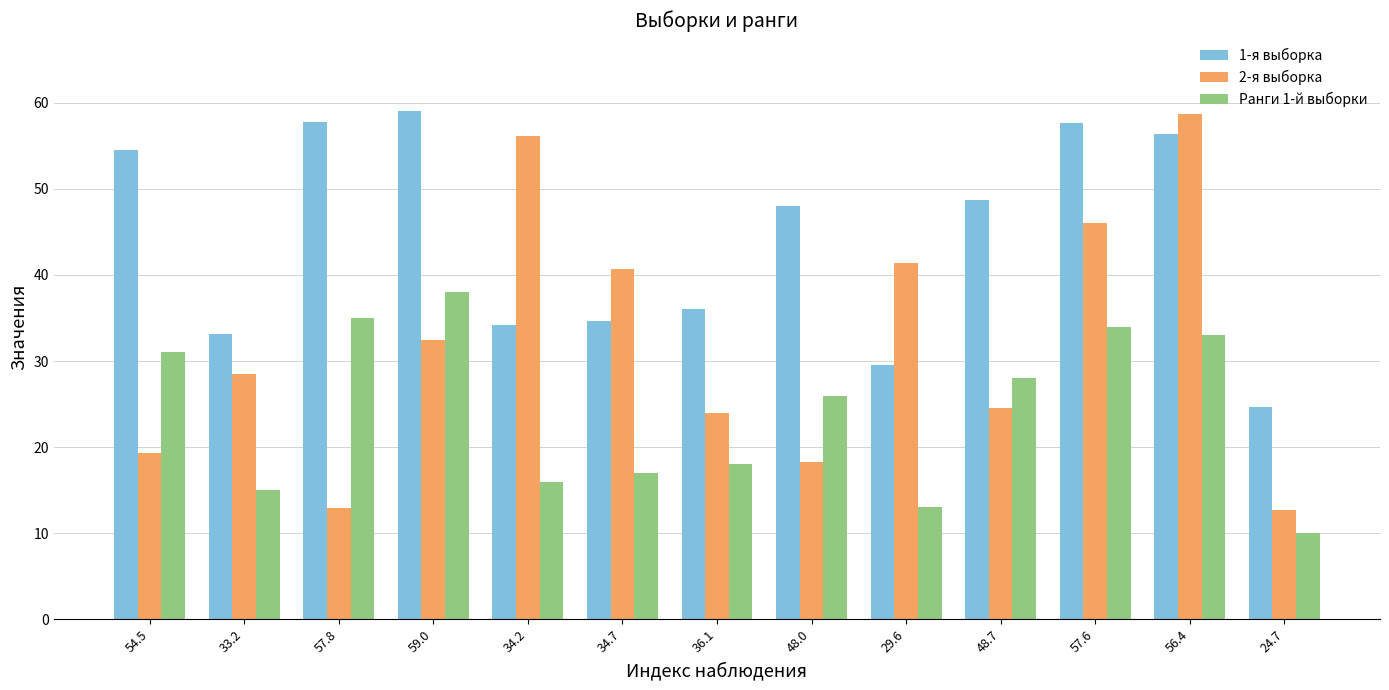

What is the smallest value displayed?

10.0